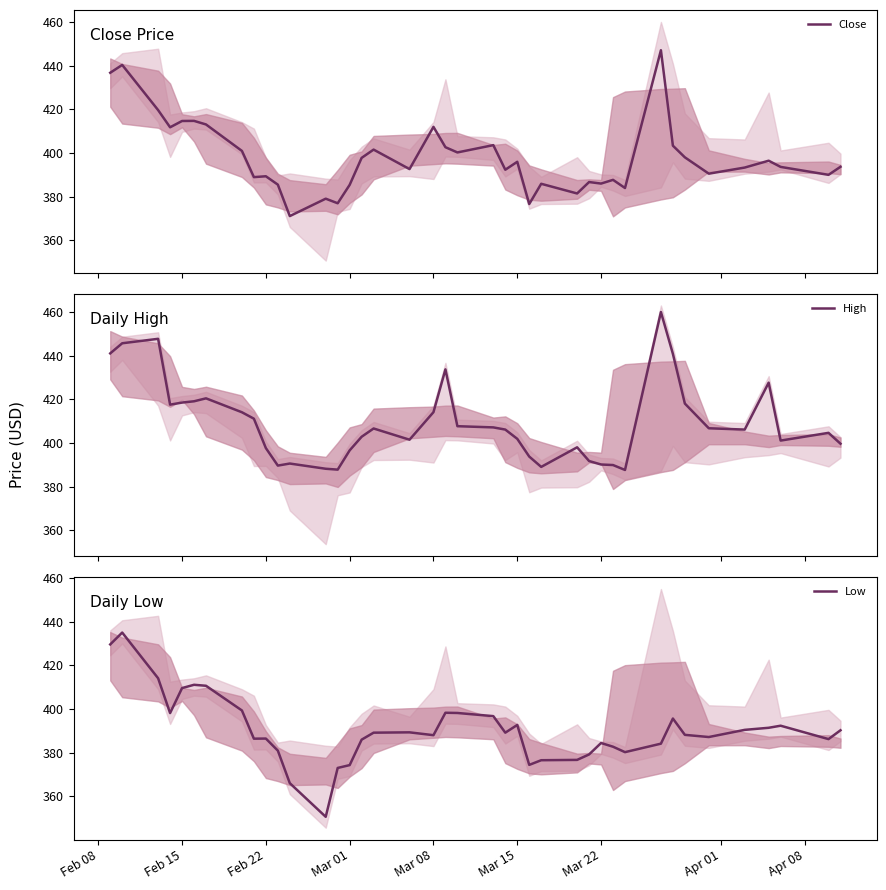

What is the minimum value for Close?

371.0